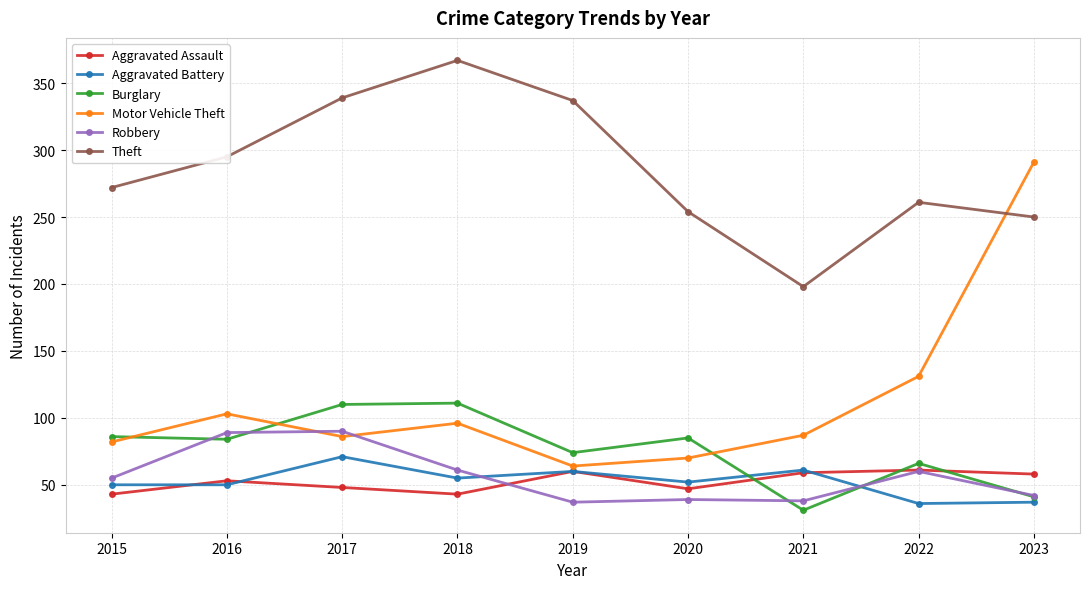

The Robbery series shows 37 at 2019. True or false?

True